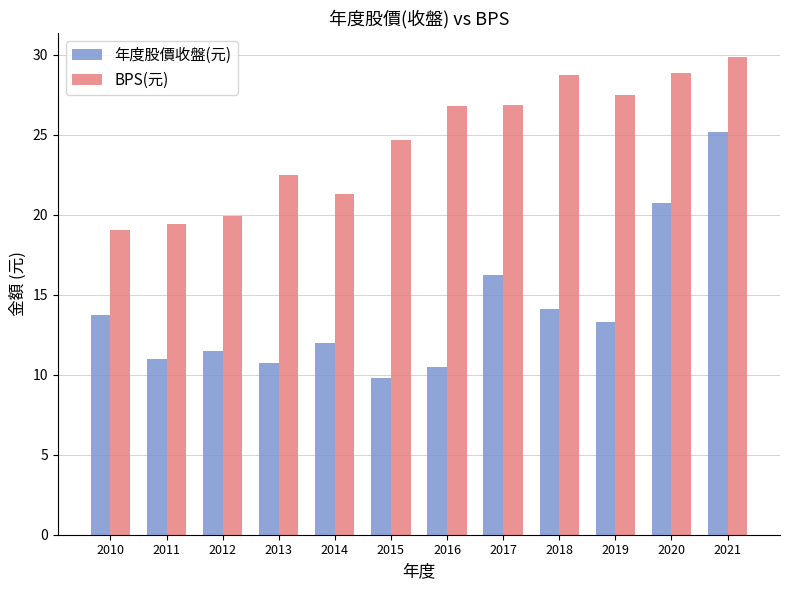

The 年度股價收盤(元) series shows 4.2 at 2018. True or false?

False